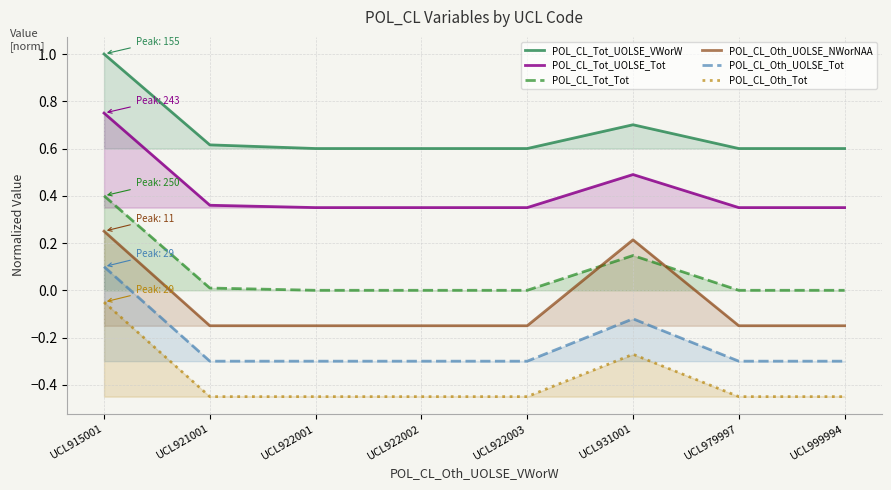

Reading right to left, extract all data points from this chart.

POL_CL_Tot_UOLSE_VWorW: 0.6	0.6	0.7	0.6	0.6	0.6	0.6	1.0
POL_CL_Tot_UOLSE_Tot: 0.3	0.3	0.5	0.3	0.3	0.3	0.4	0.8
POL_CL_Tot_Tot: 0.0	0.0	0.1	0.0	0.0	0.0	0.0	0.4
POL_CL_Oth_UOLSE_NWorNAA: -0.1	-0.1	0.2	-0.1	-0.1	-0.1	-0.1	0.2
POL_CL_Oth_UOLSE_Tot: -0.3	-0.3	-0.1	-0.3	-0.3	-0.3	-0.3	0.1
POL_CL_Oth_Tot: -0.5	-0.5	-0.3	-0.5	-0.5	-0.5	-0.5	-0.0